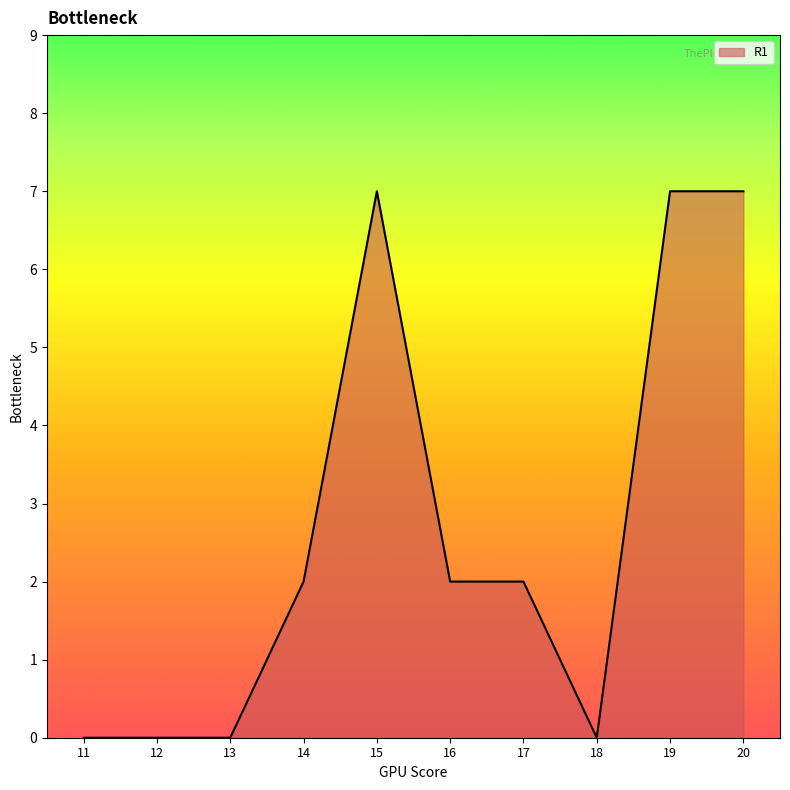

What is the greatest value displayed?

7